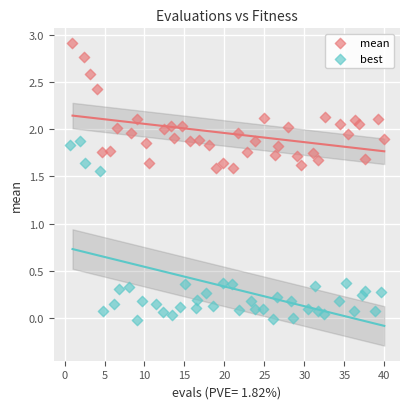

Which series reaches the minimum Y coordinate?

best